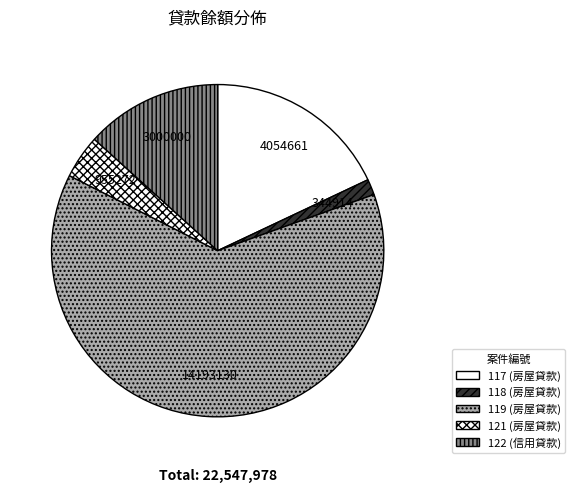

Which slice is the smallest?

118